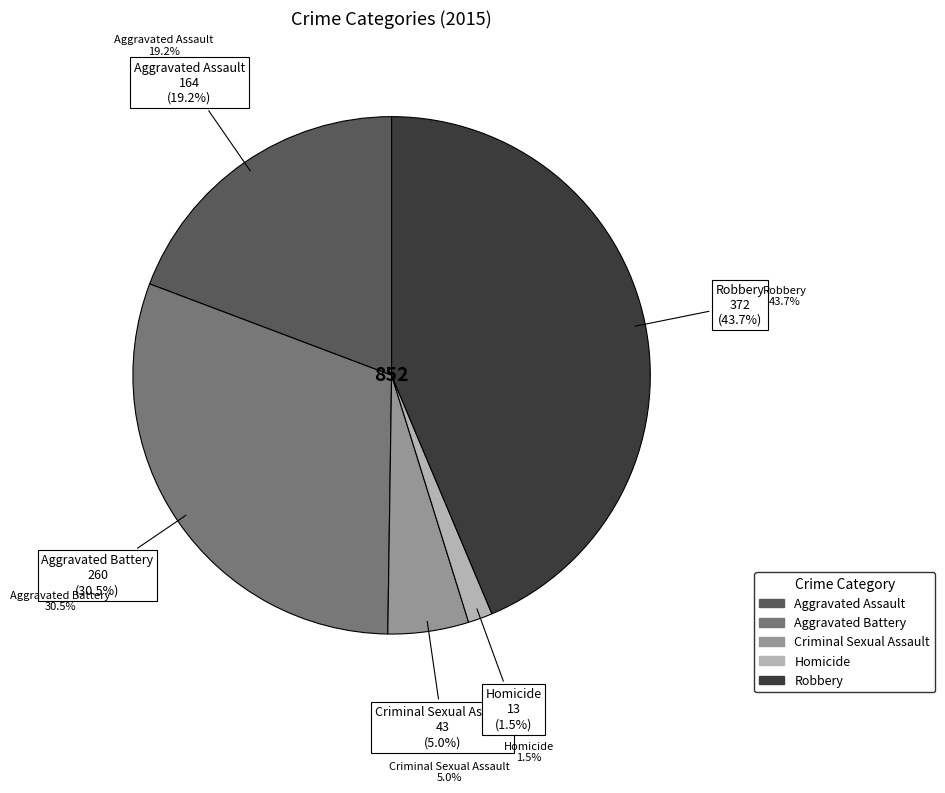

Which has a higher value, Homicide or Robbery?

Robbery